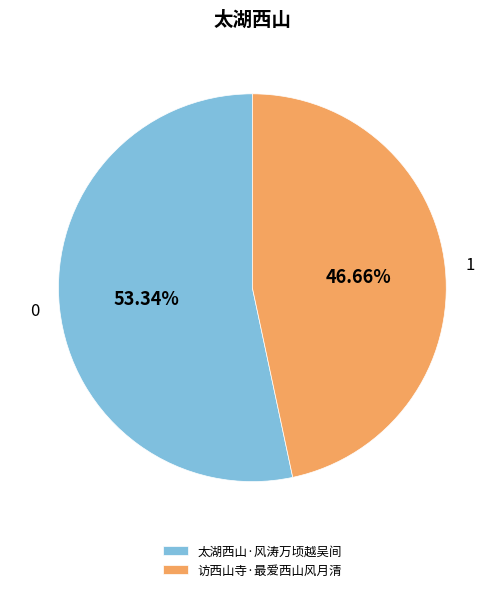

To the nearest percent, what is the difference between the largest and smallest slice percentages?

7%